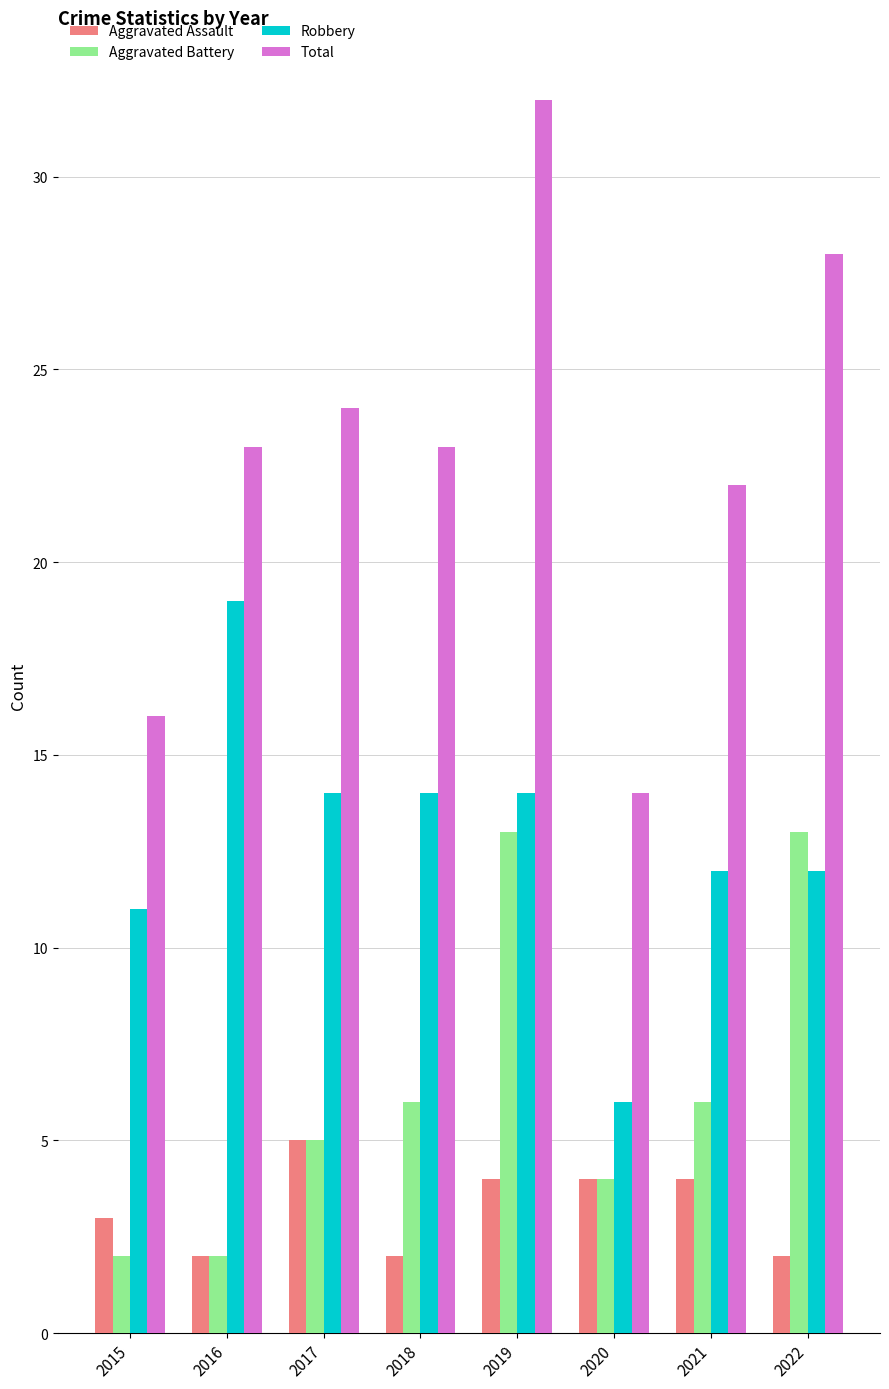

Rank the series at 2018 from highest to lowest value.

Total, Robbery, Aggravated Battery, Aggravated Assault